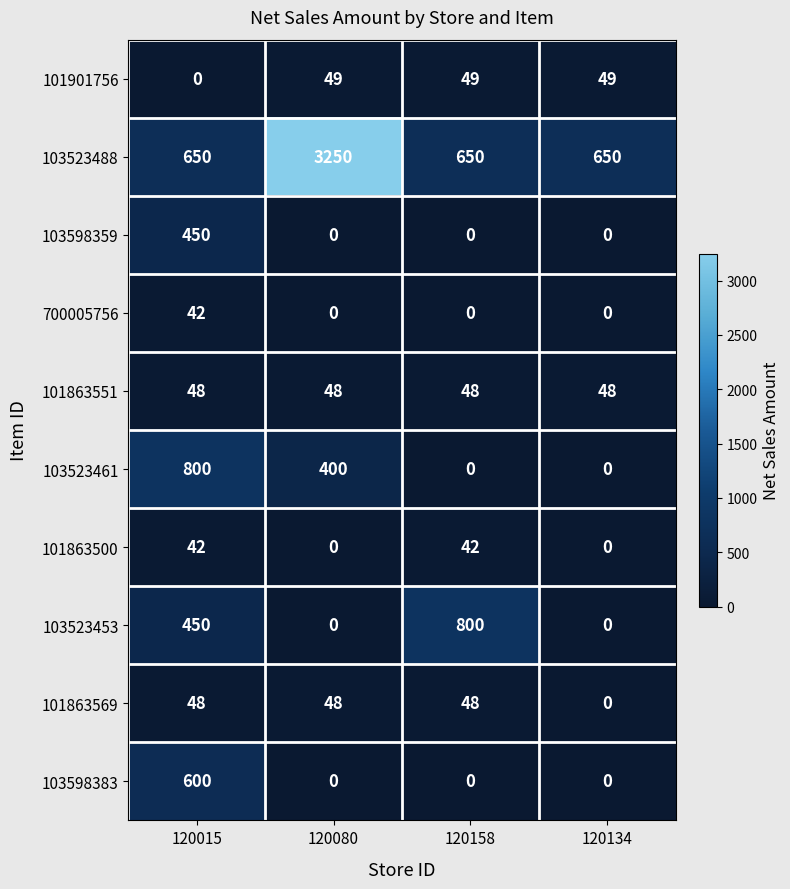

Which series changed the most between 120015 and 120080?

103523488